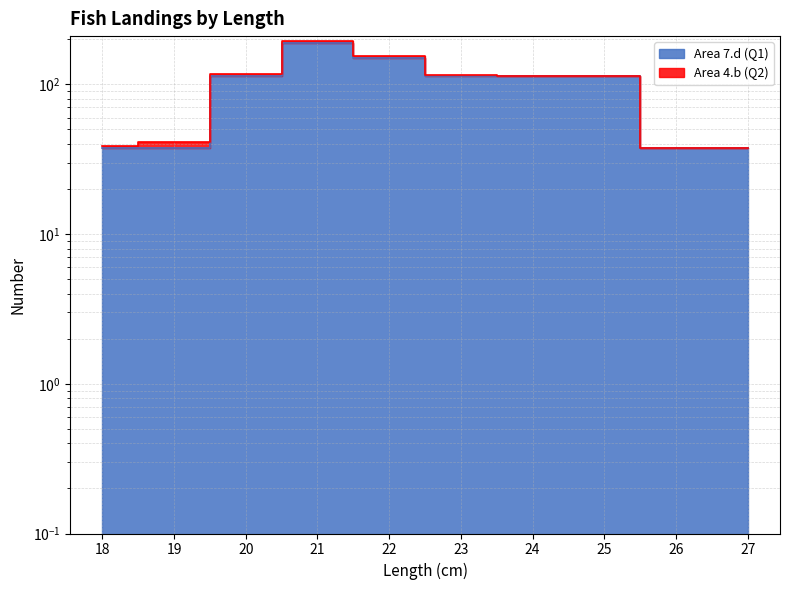

What is the ratio of the value at 19 to the value at 18?

1.0